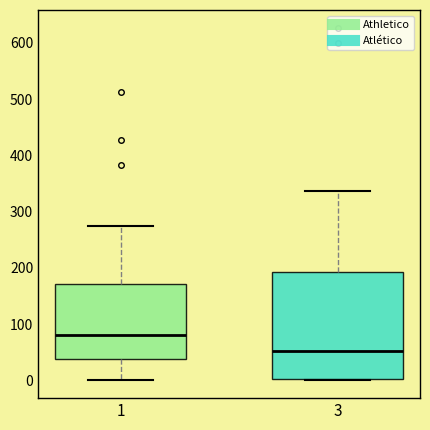

Where is the lower edge of the box at x = 1 on the y-axis? The values are not printed on the chart, so give them approximately, as read against the axis.

40